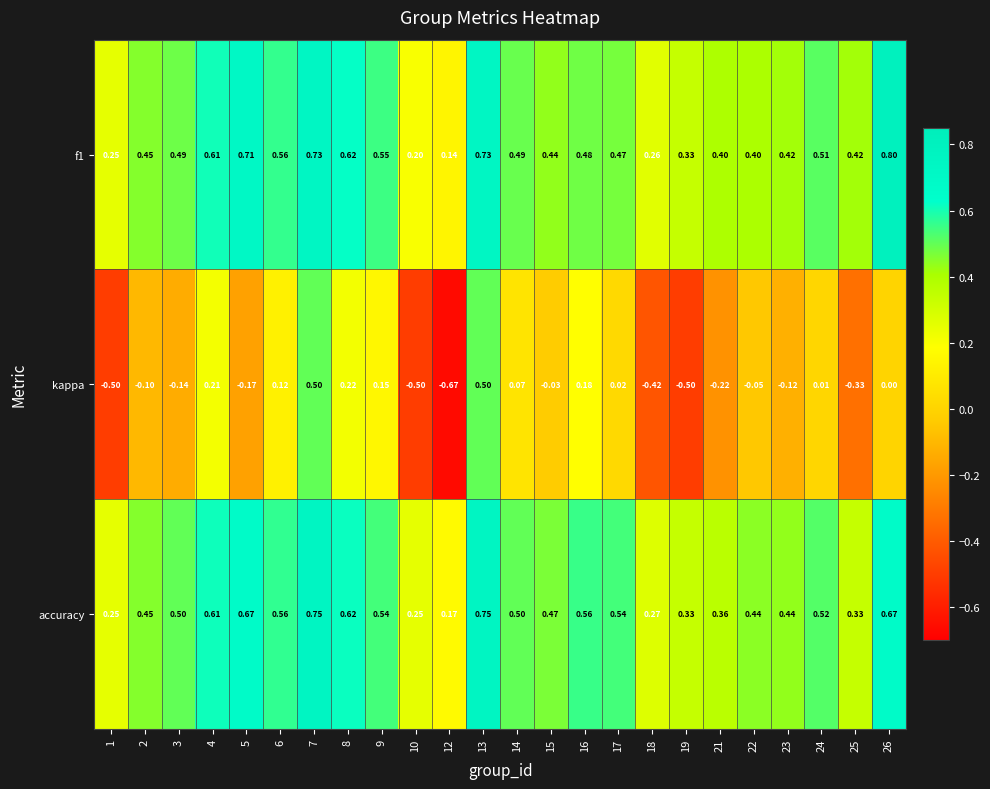

How many series are shown in this chart?

3